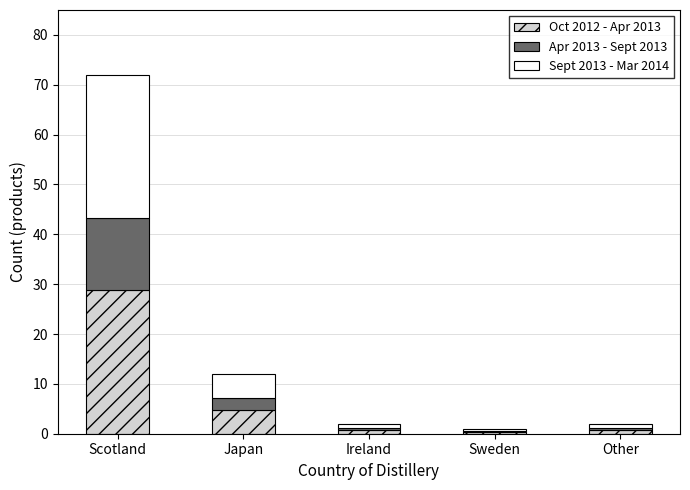

What is the maximum value for Oct 2012 - Apr 2013?

28.8